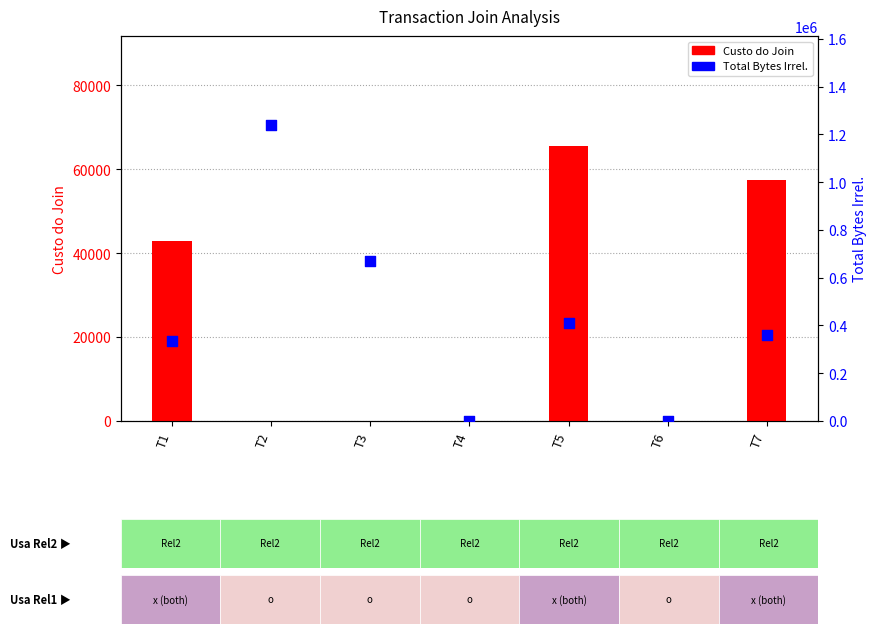

Which series has the largest Y range (max minus min)?

Total Bytes Irrel.